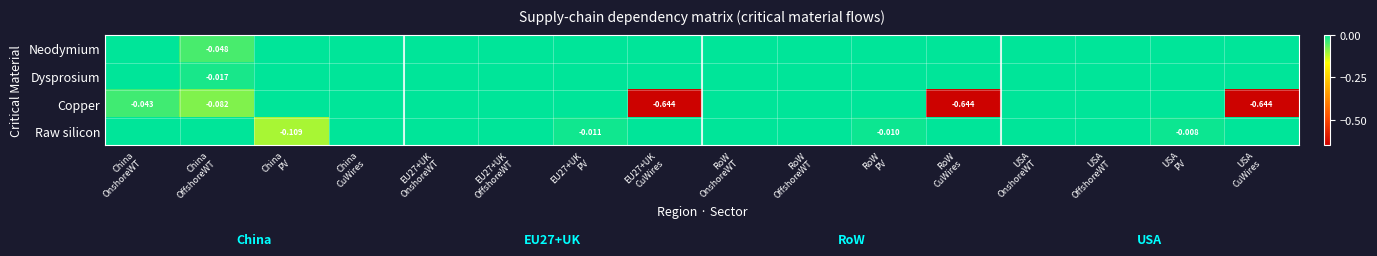

True or false: Copper has a value of -0.3 at USA OnshoreWT.

False